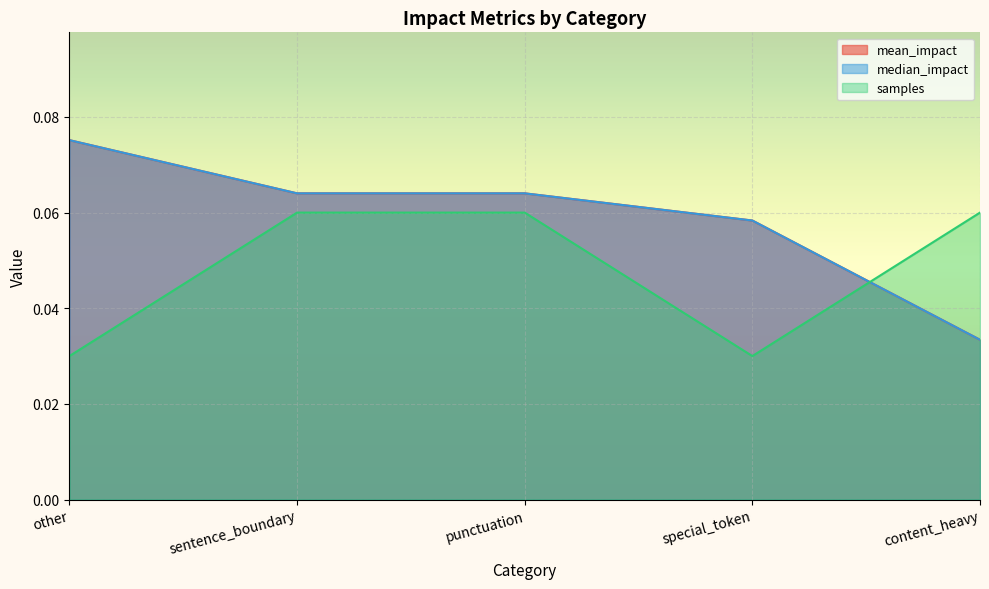

How many lines are shown in the chart?

3